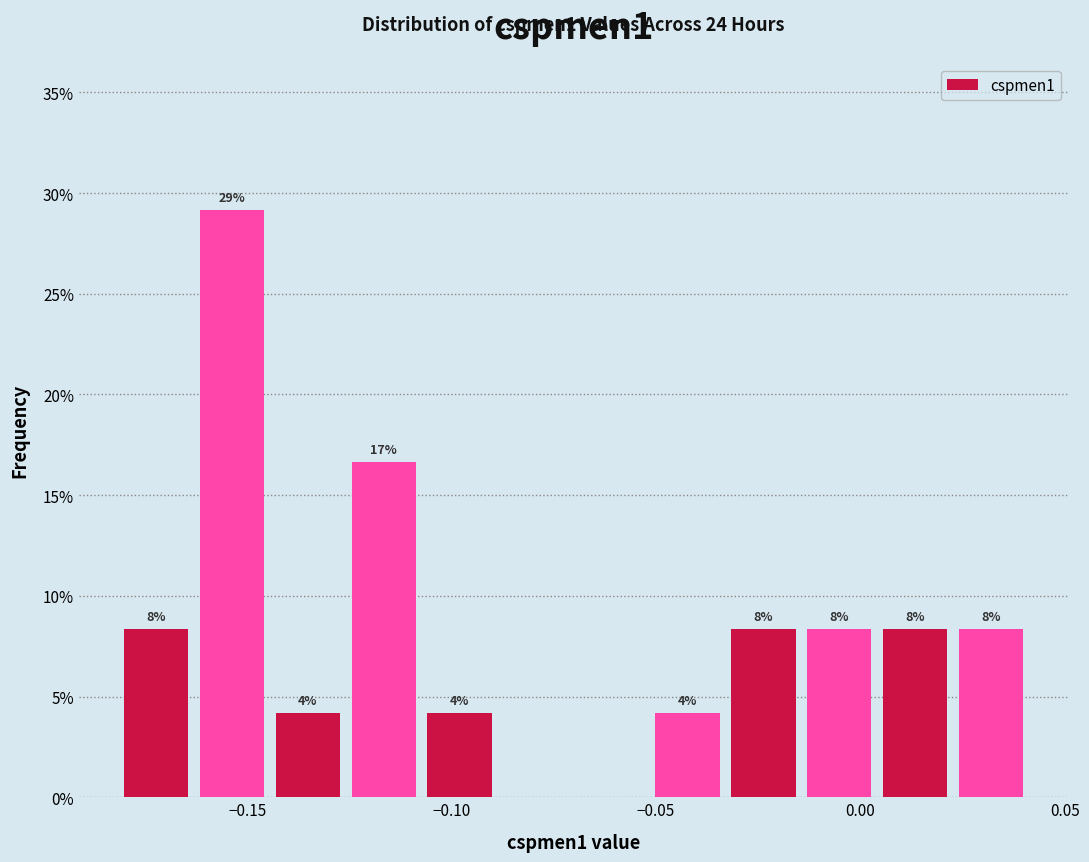

Read against the x-axis, roughly where is the centre of the tallest bar?

-0.155